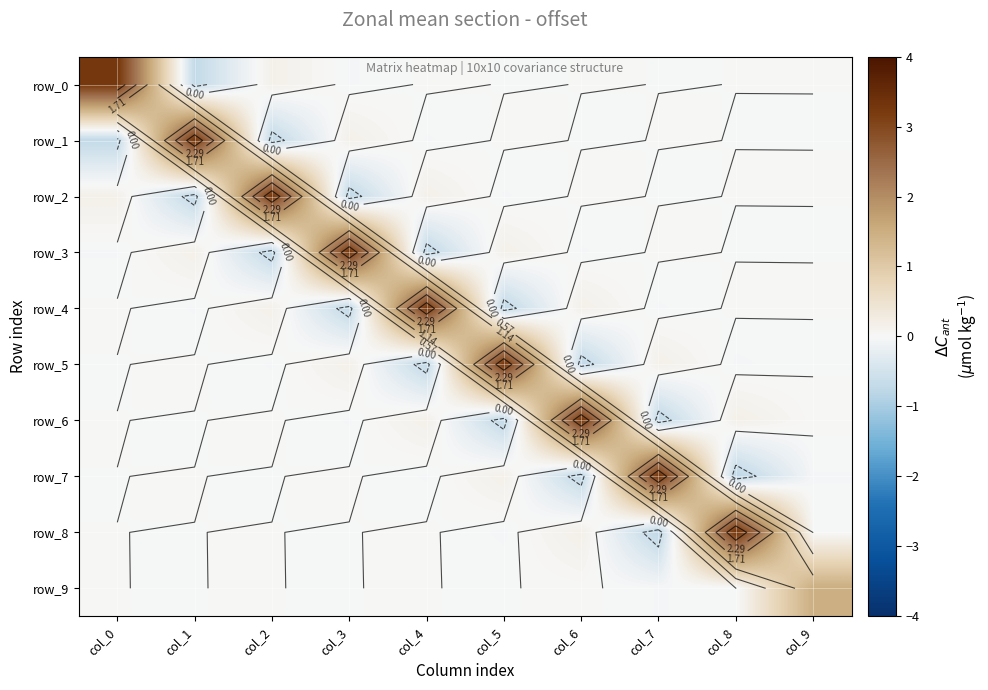

Rank the categories by row_1 value from highest to lowest.

col_1, col_3, col_5, col_7, col_9, col_8, col_6, col_4, col_0, col_2